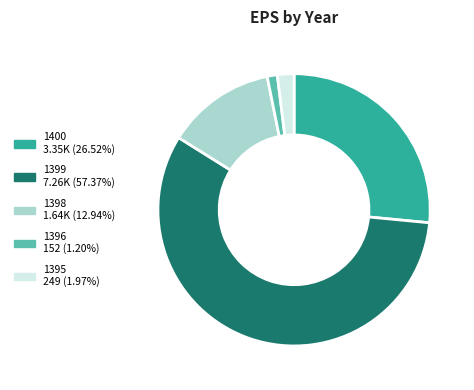

True or false: 1400 accounts for 19% of the total.

False